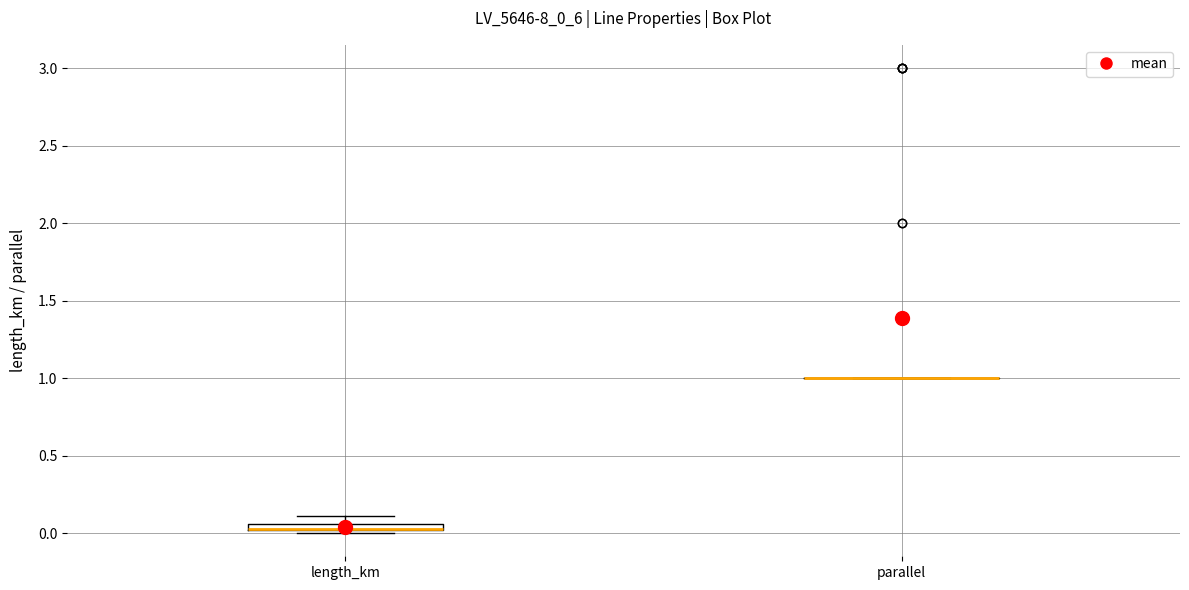

Where is the upper edge of the box for length_km on the y-axis? The values are not printed on the chart, so give them approximately, as read against the axis.

0.05